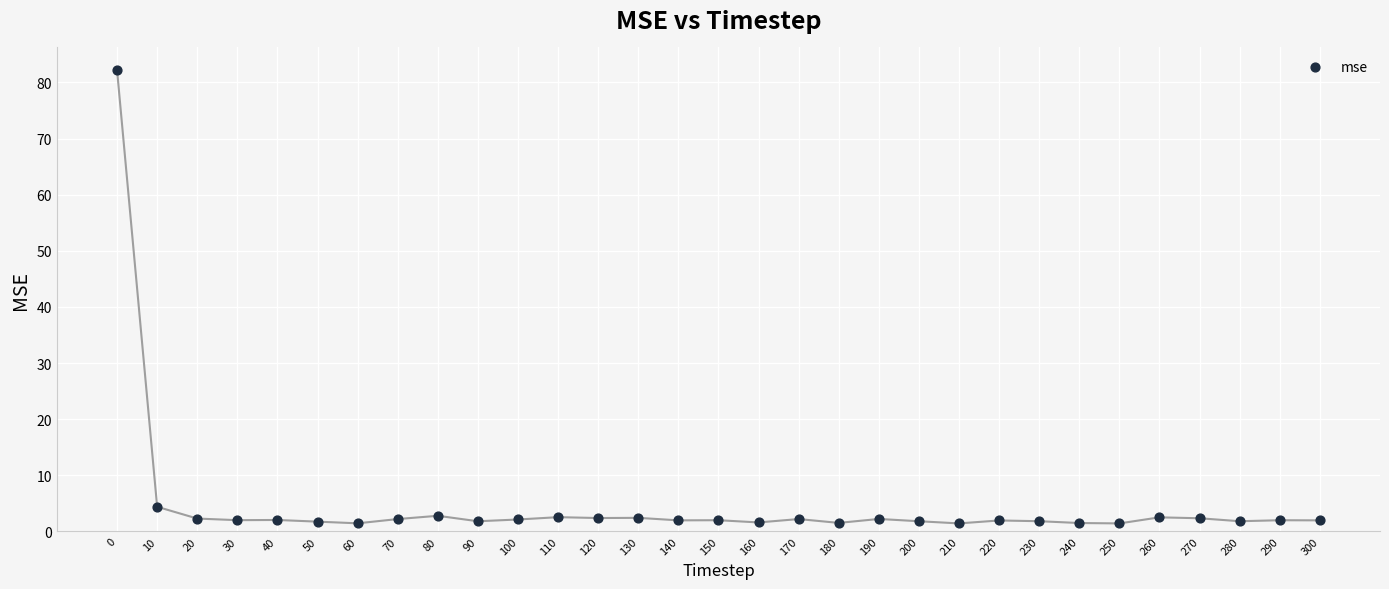

What Y value in the scatter plot is closest to 41?

4.4